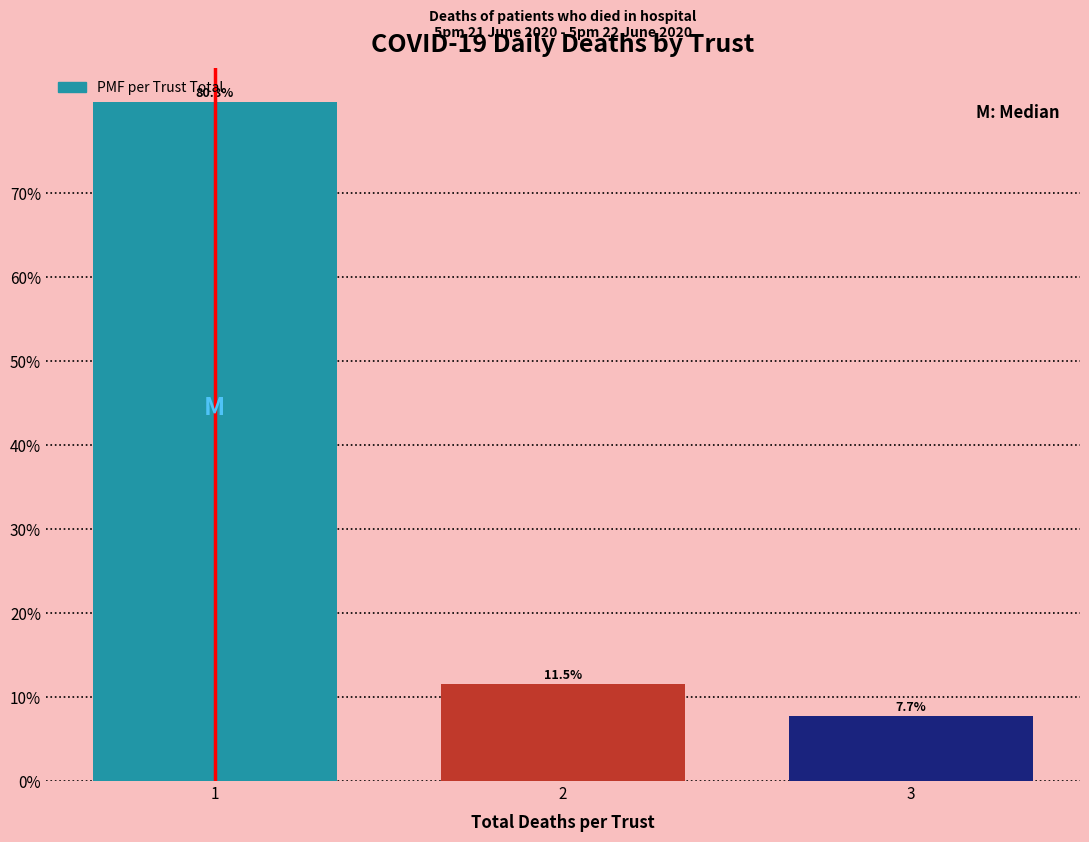

Reading right to left, extract all data points from this chart.

3=7.7	2=11.5	1=80.8